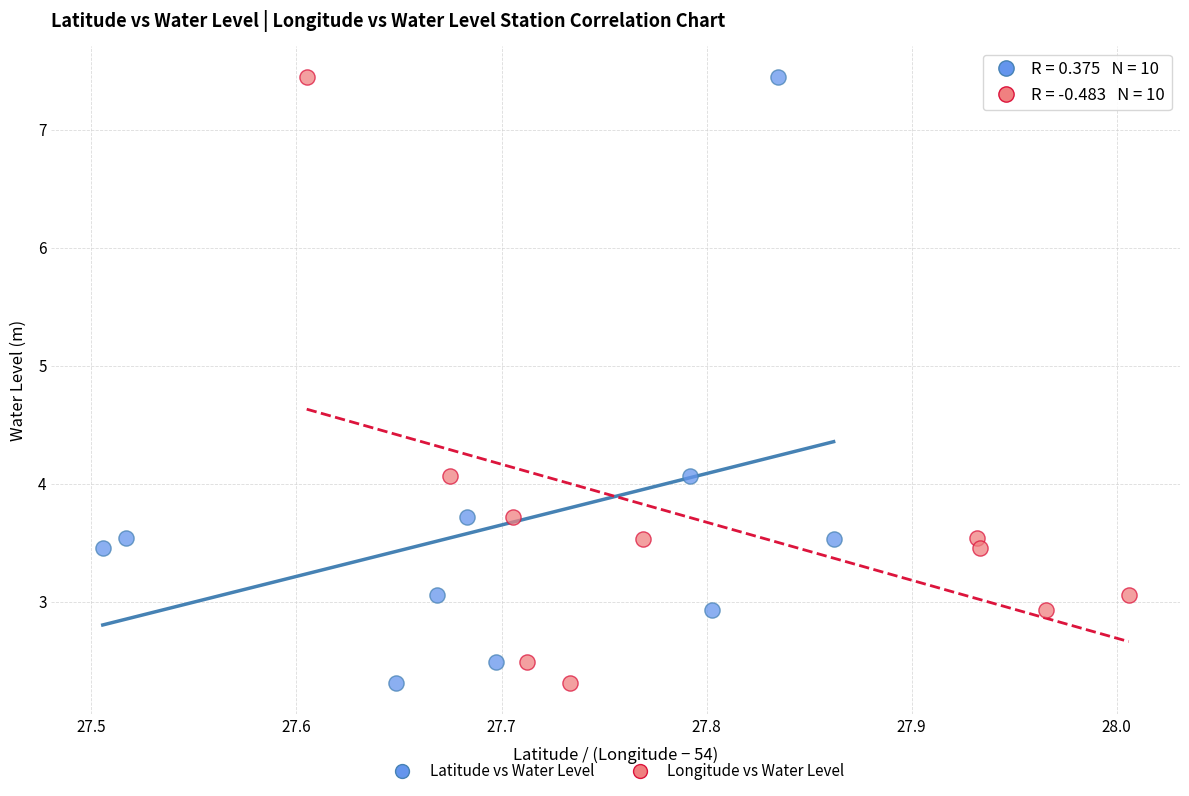

What are all the series names shown in the legend?

Latitude vs Water Level, Longitude vs Water Level